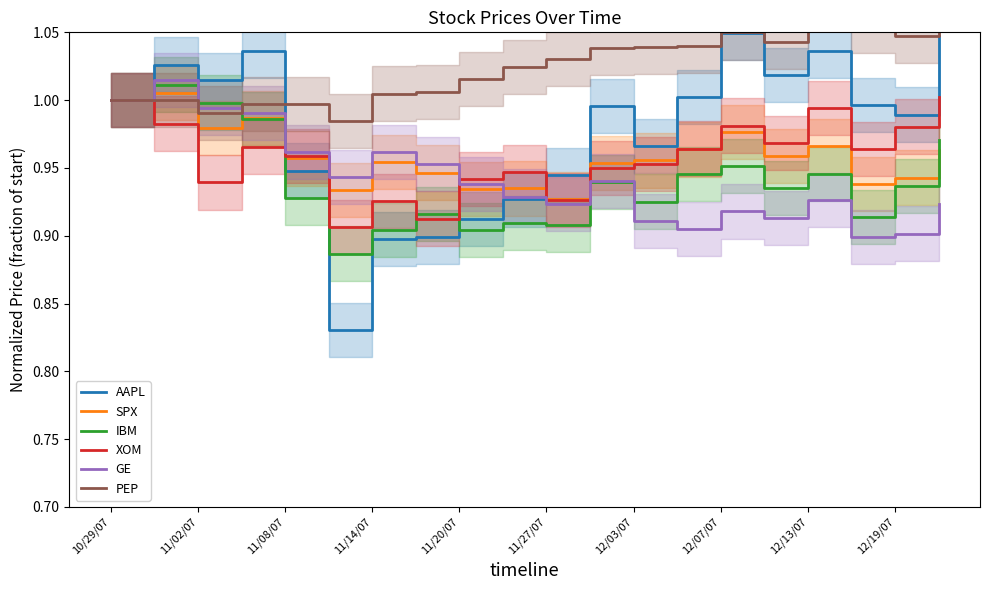

True or false: IBM has a value of 1.6 at 12/19/07.

False